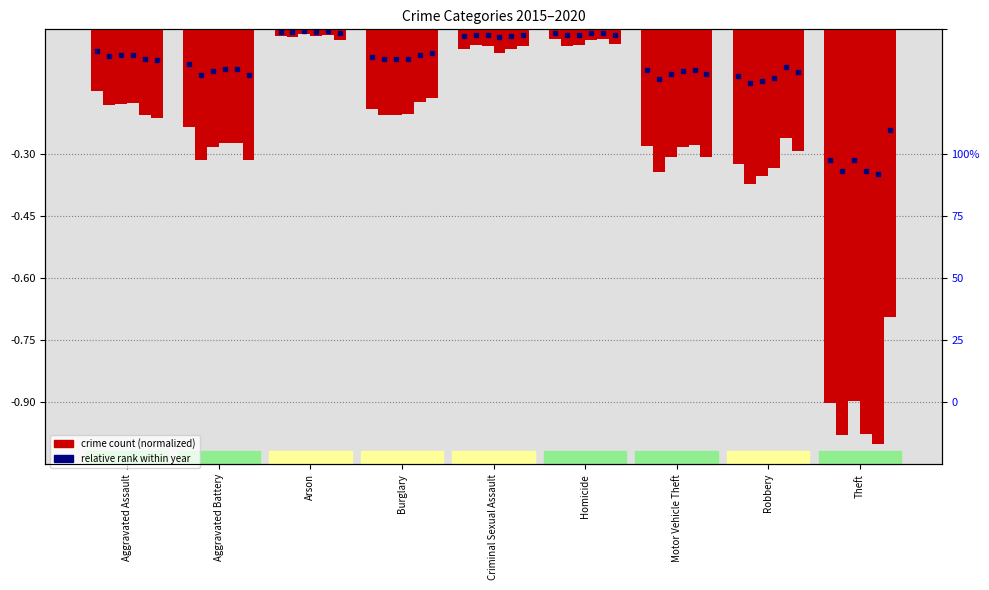

Rank the series at Criminal Sexual Assault from lowest to highest value.

2018, 2015, 2019, 2017, 2020, 2016